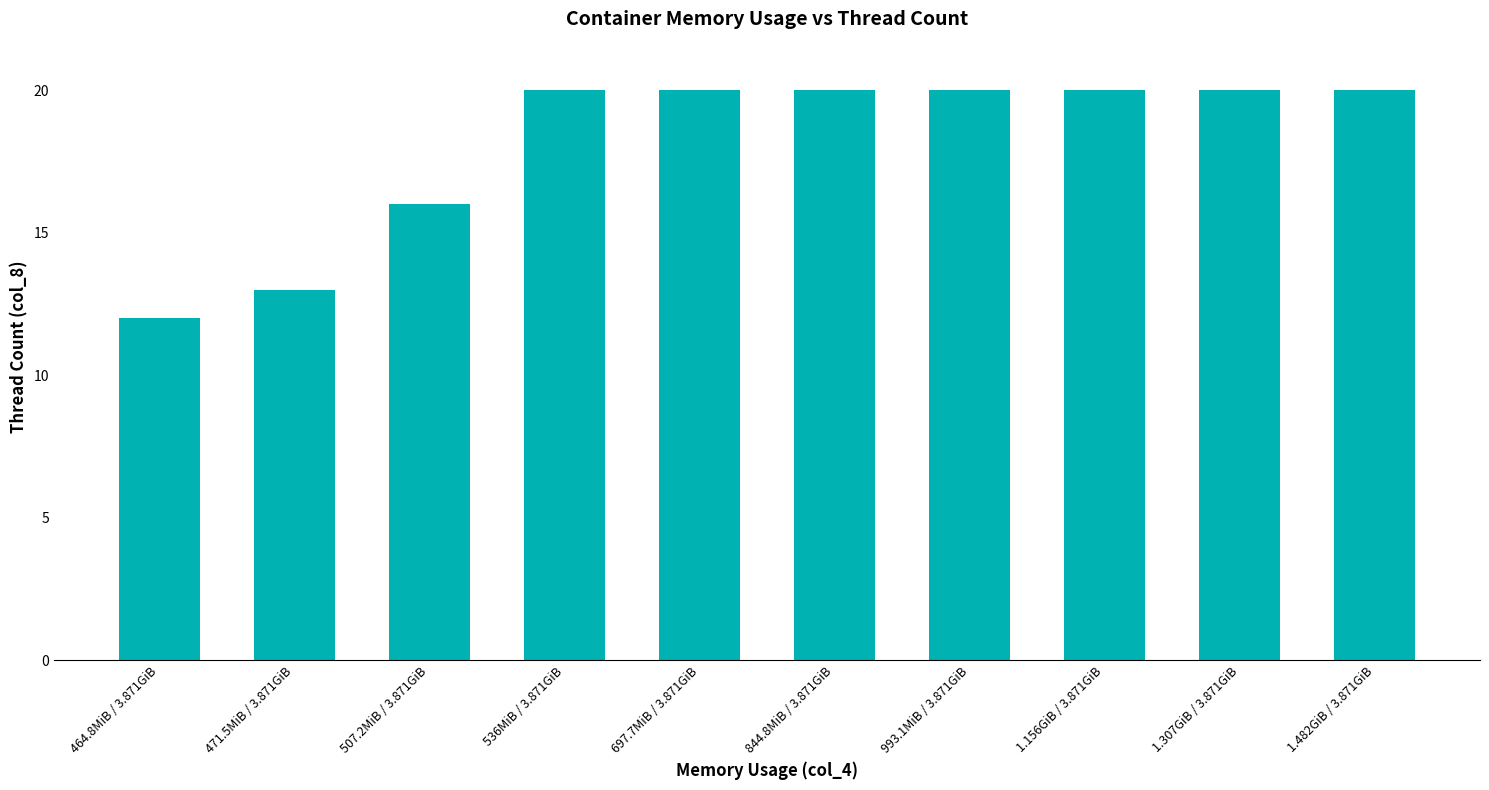

Which has a higher value, 1.156GiB / 3.871GiB or 471.5MiB / 3.871GiB?

1.156GiB / 3.871GiB